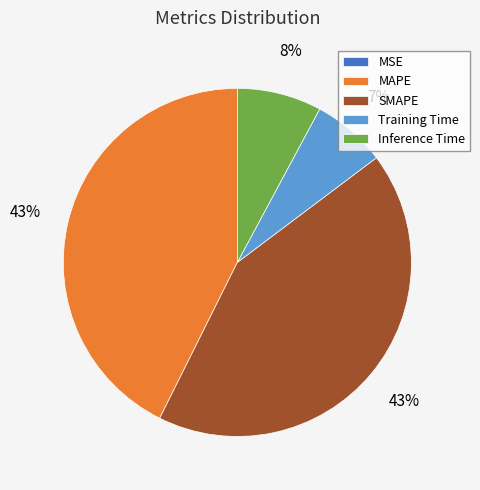

What percentage is the Inference Time slice, to the nearest percent?

8%